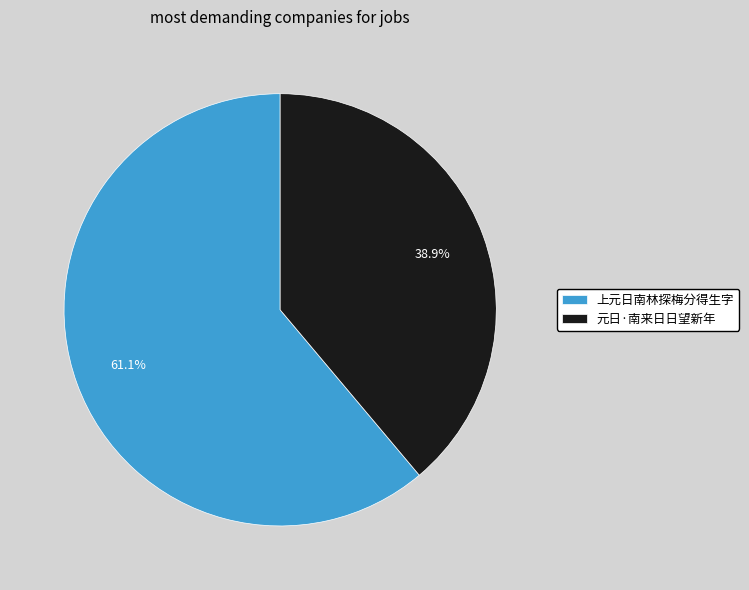

The 元日·南来日日望新年 slice represents 39% of the pie. True or false?

True